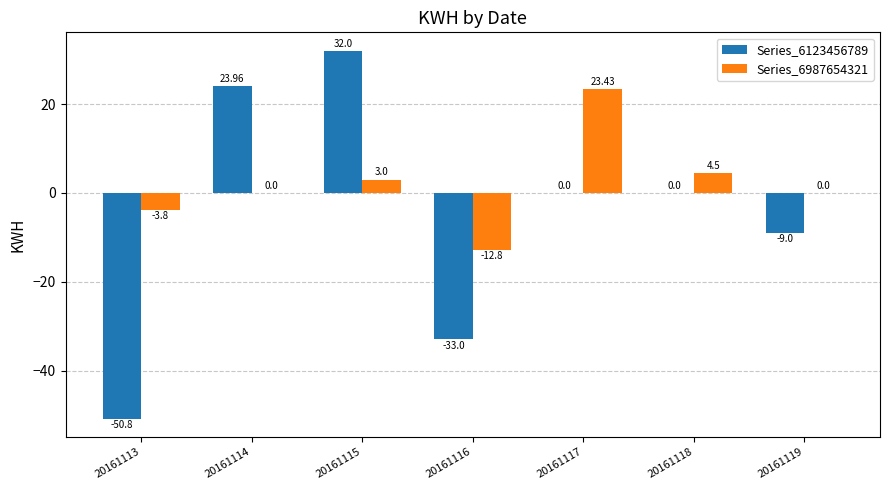

Reading left to right, transcribe all the data shown in this chart.

Series_6123456789: 20161113=-50.8	20161114=24.0	20161115=32.0	20161116=-33.0	20161117=0.0	20161118=0.0	20161119=-9.0
Series_6987654321: 20161113=-3.8	20161114=0.0	20161115=3.0	20161116=-12.8	20161117=23.4	20161118=4.5	20161119=0.0